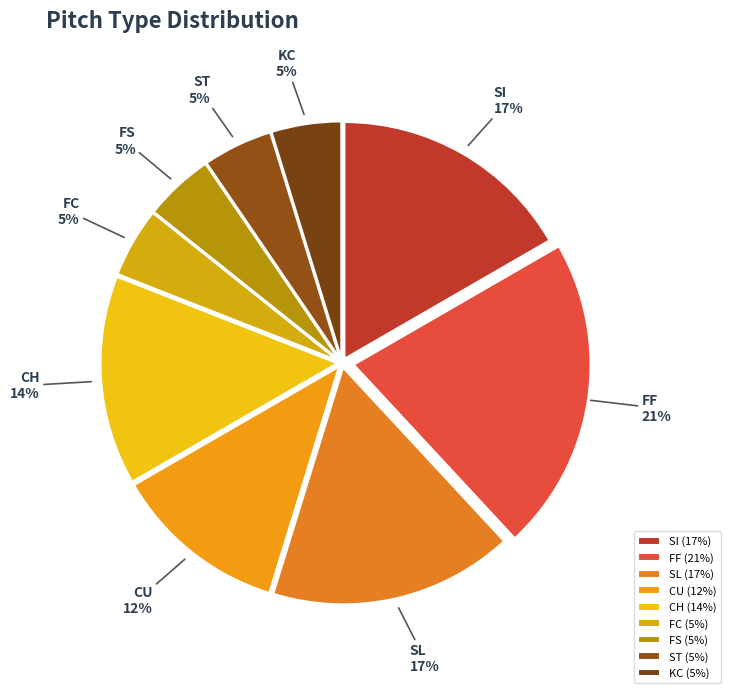

To the nearest percent, what portion does FF represent?

21%